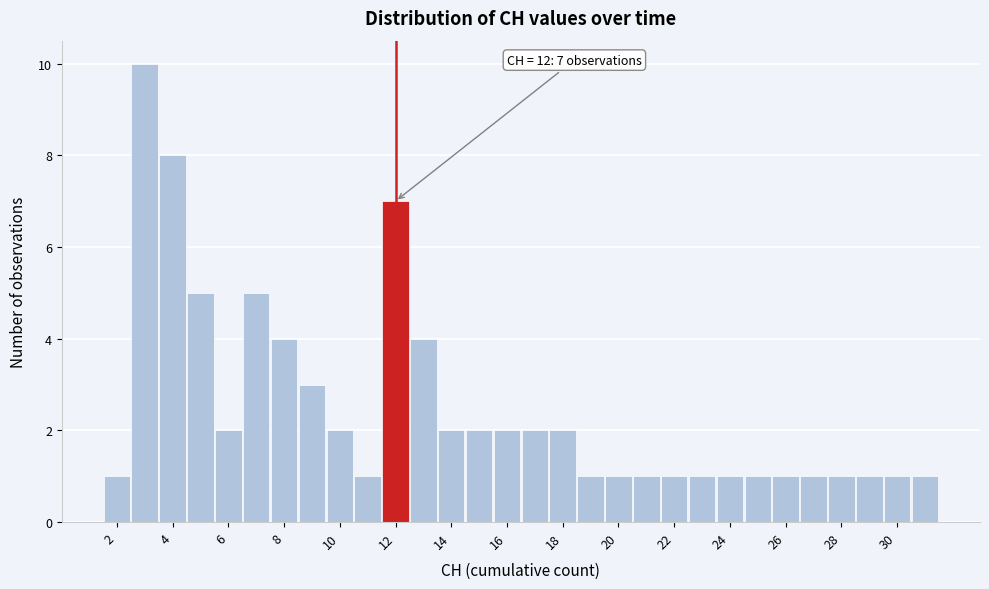

Which range on the x-axis has the tallest bar?

2.5 to 3.5